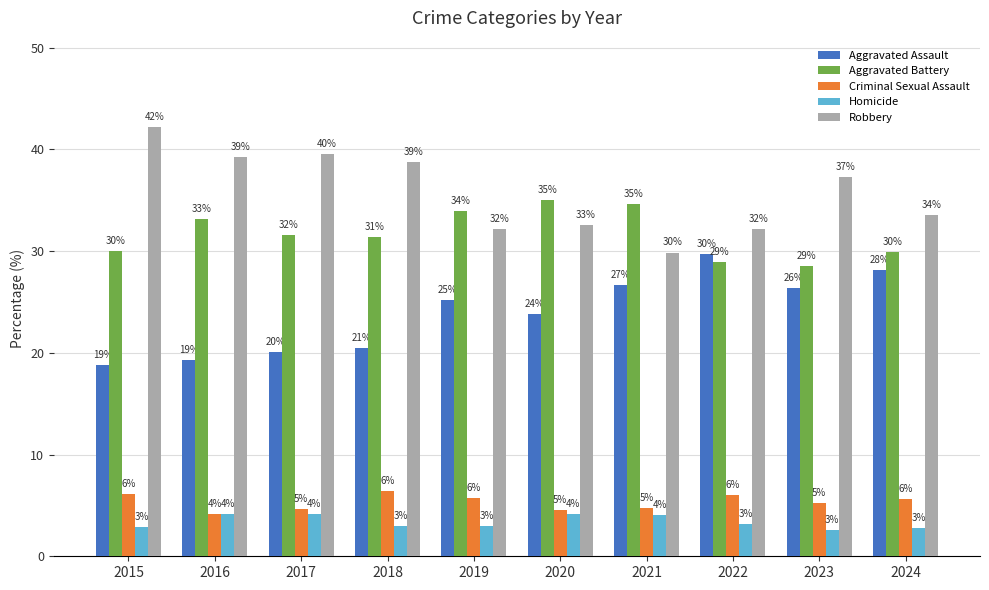

At 2024, list the series in order from smallest to largest.

Homicide, Criminal Sexual Assault, Aggravated Assault, Aggravated Battery, Robbery